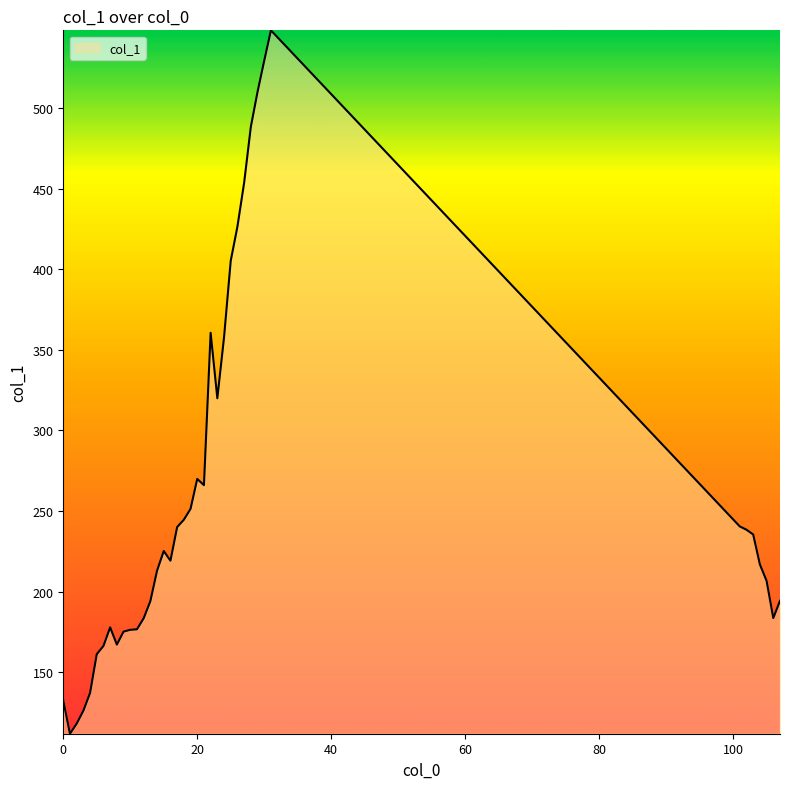

What is the greatest value displayed?

548.1